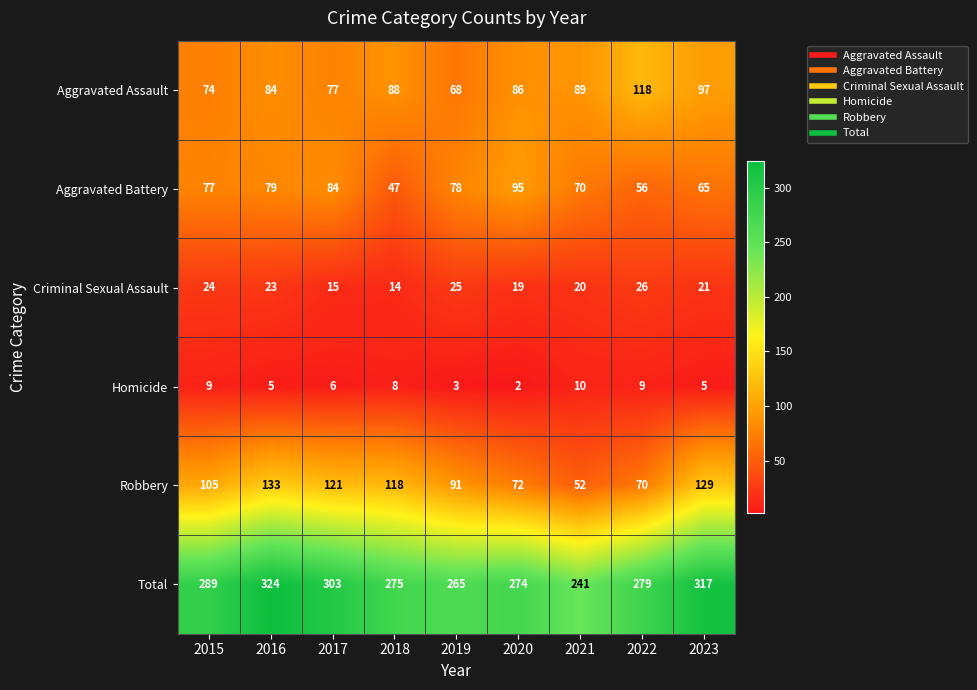

Which series has the largest range (max minus min)?

Total